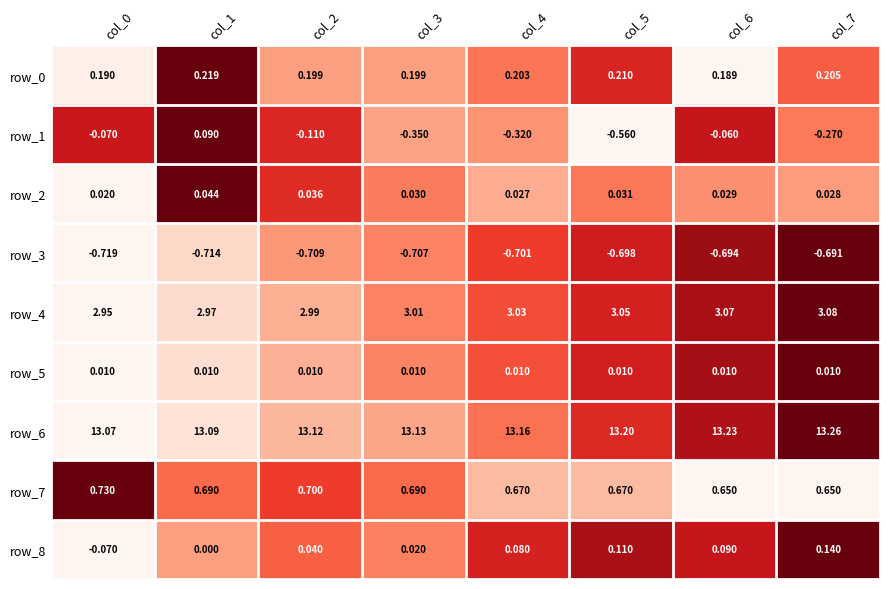

Is the value of row_1 at col_4 greater than the value of row_8 at col_2?

No